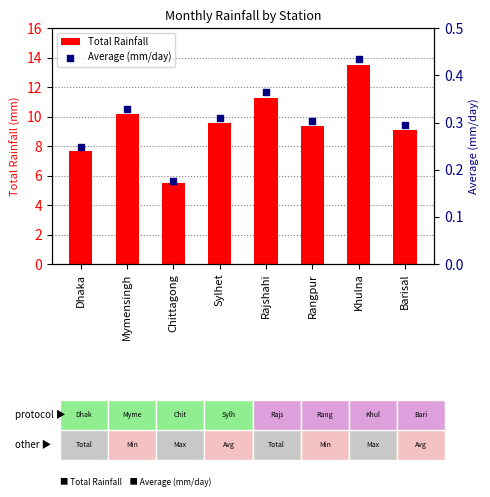

Which series has the widest spread of Y values?

Total Rainfall